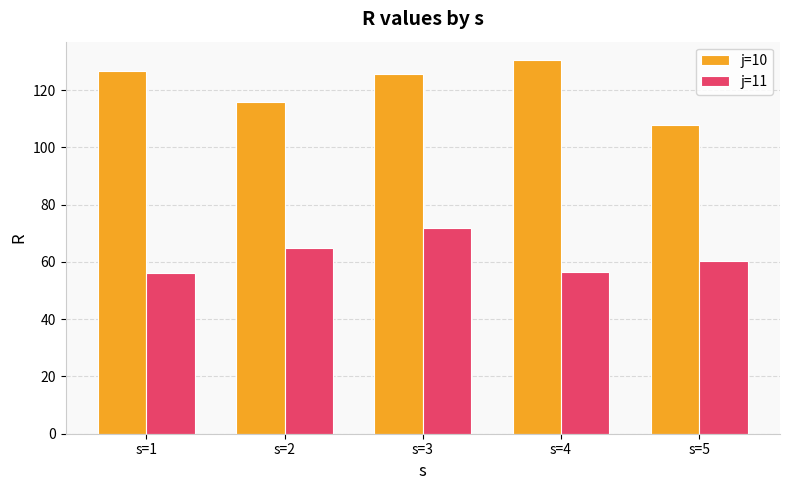

Where is j=11 nearest to the value 64?

s=2